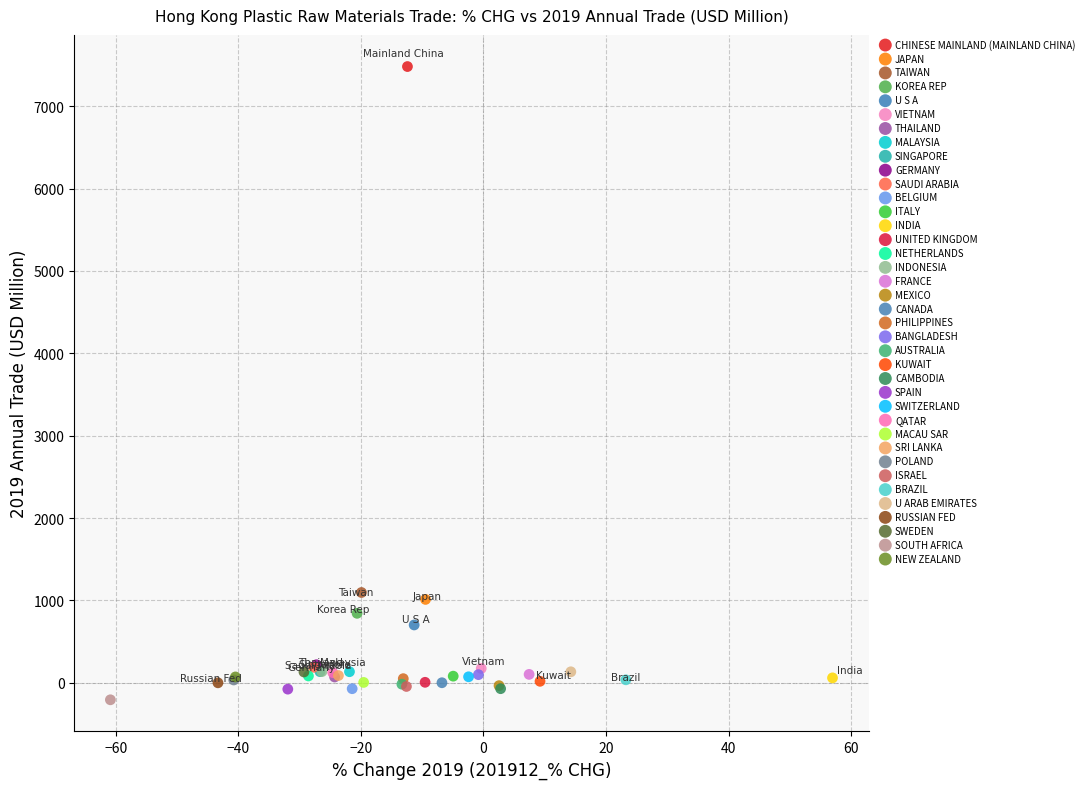

What are all the series names shown in the legend?

CHINESE MAINLAND (MAINLAND CHINA), JAPAN, TAIWAN, KOREA REP, U S A, VIETNAM, THAILAND, MALAYSIA, SINGAPORE, GERMANY, SAUDI ARABIA, BELGIUM, ITALY, INDIA, UNITED KINGDOM, NETHERLANDS, INDONESIA, FRANCE, MEXICO, CANADA, PHILIPPINES, BANGLADESH, AUSTRALIA, KUWAIT, CAMBODIA, SPAIN, SWITZERLAND, QATAR, MACAU SAR, SRI LANKA, POLAND, ISRAEL, BRAZIL, U ARAB EMIRATES, RUSSIAN FED, SWEDEN, SOUTH AFRICA, NEW ZEALAND